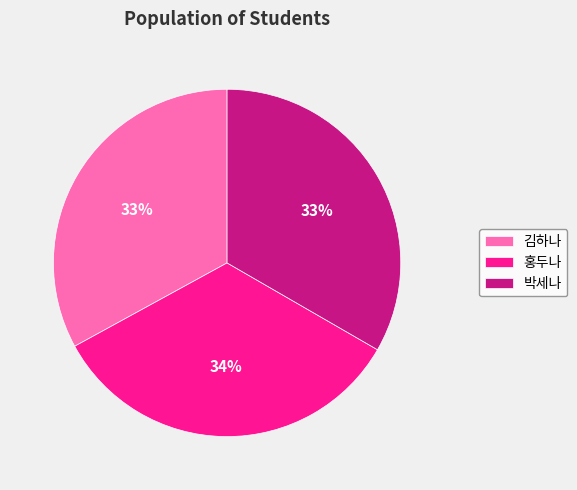

Does 홍두나 represent more than half of the total?

No